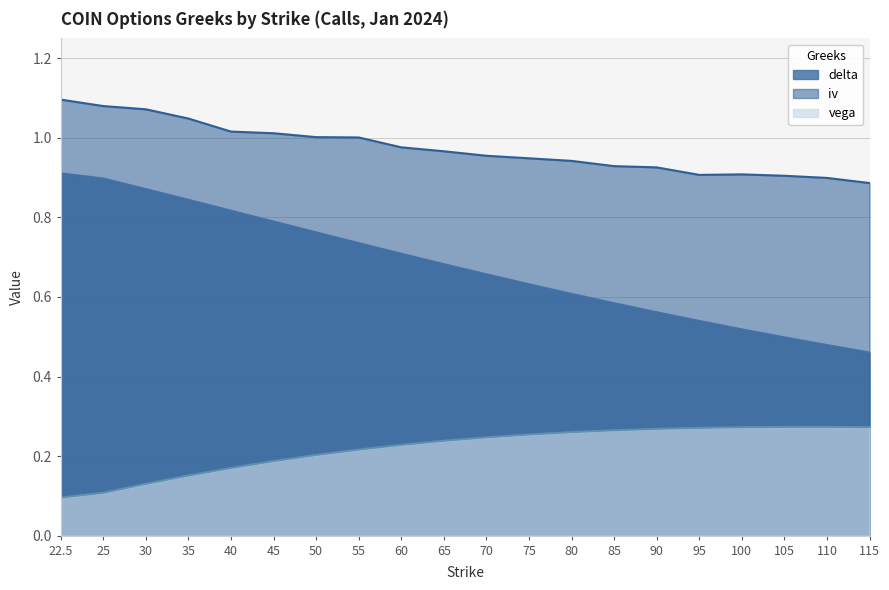

What is the value of the vega point at the 16th from the left?

0.3